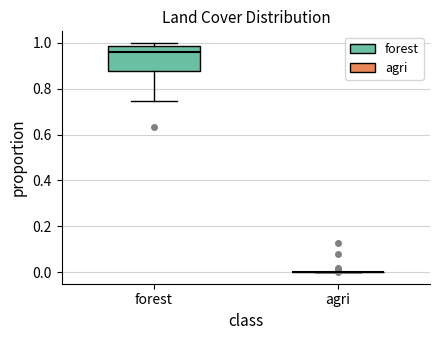

Reading left to right, read every box against the y-axis: the position of its median line, the range the box covers, and the ends of its whiskers. The values are not printed on the chart, so give them approximately, as read against the axis.

forest: median 0.96, box 0.88 to 0.98, whiskers 0.74 to 1.00
agri: box collapsed to a line at 0.00, whiskers 0.00 to 0.00